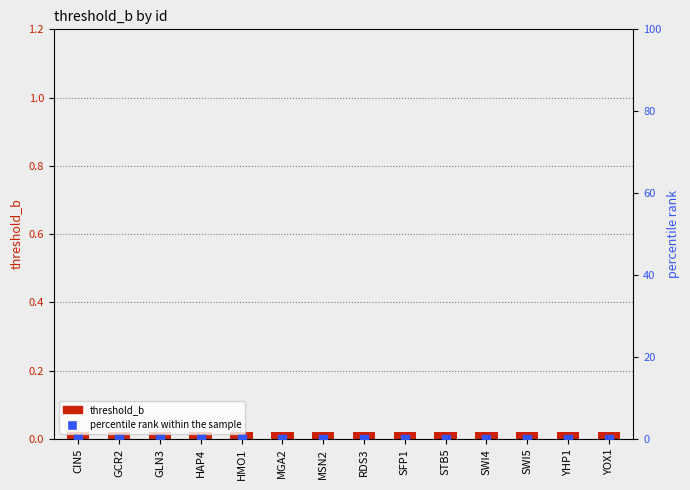

Which series reaches the maximum Y coordinate?

threshold_b